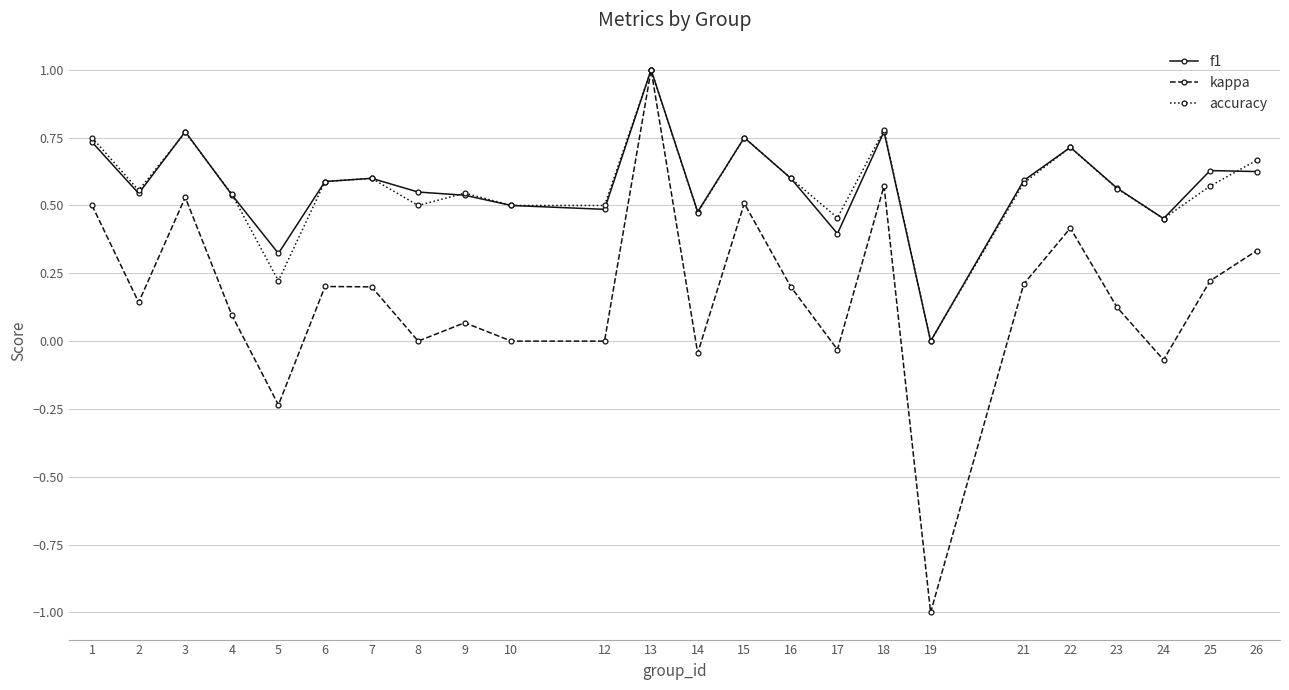

True or false: f1 has more than 2 points higher than both neighbors.

True